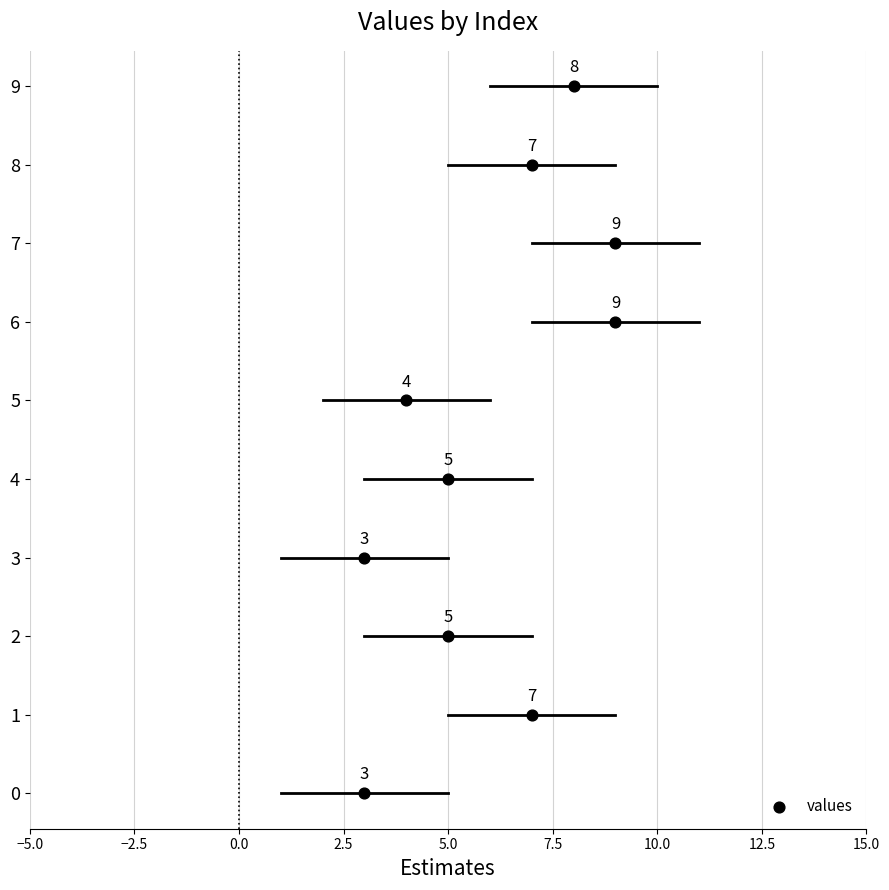

What Y value in the scatter plot is closest to 4?

4